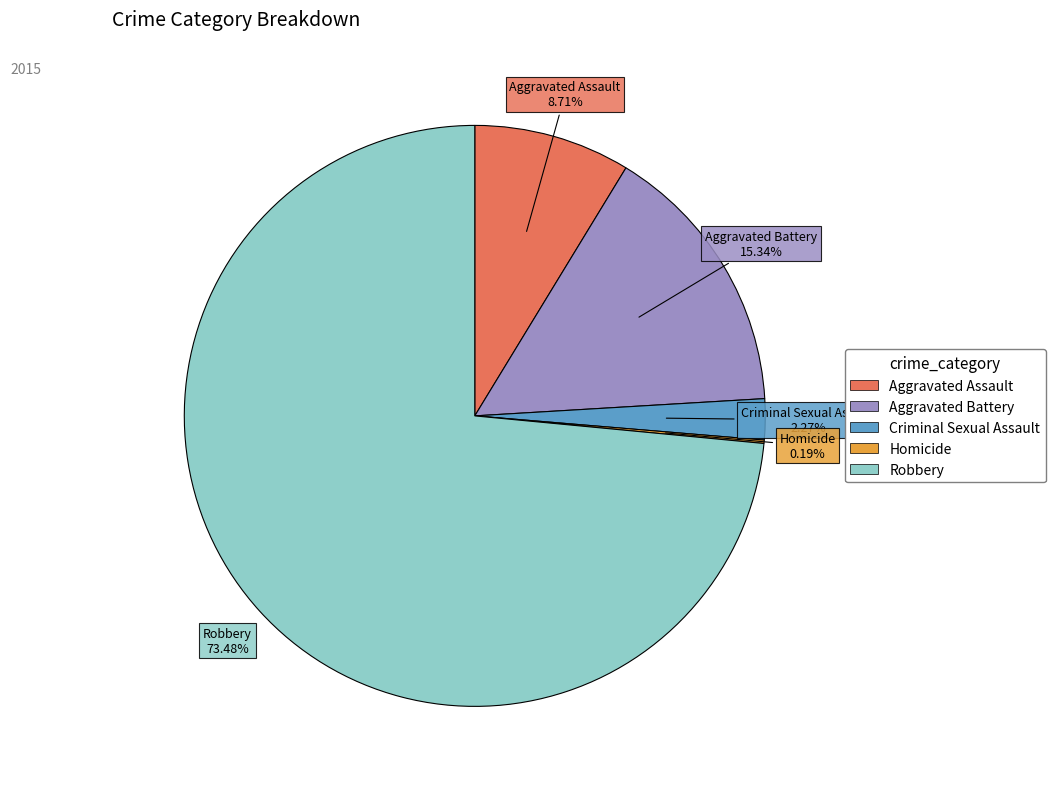

Which has a higher value, Criminal Sexual Assault or Aggravated Battery?

Aggravated Battery